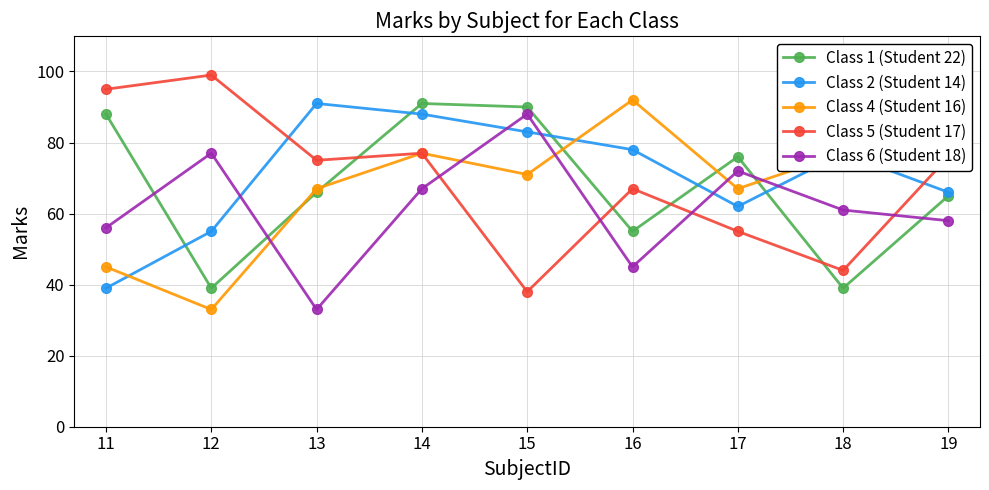

Which series ends up on top after the final intersection of Class 6 (Student 18) and Class 2 (Student 14)?

Class 2 (Student 14)